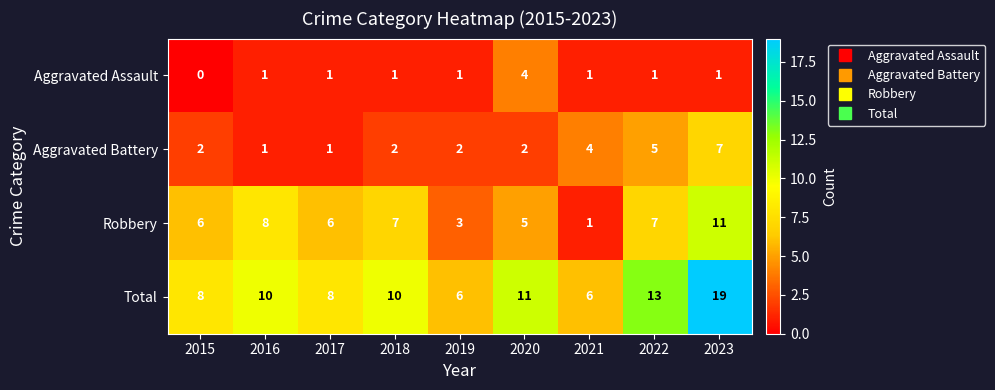

Count the number of data series in this chart.

4